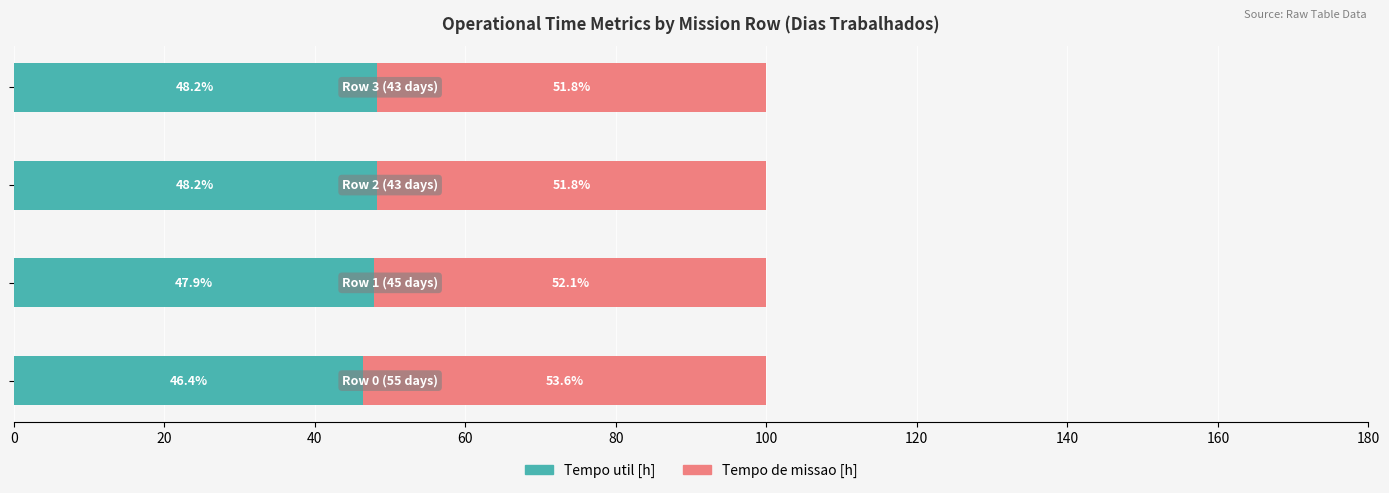

What is the maximum value for Tempo util [h]?

48.2